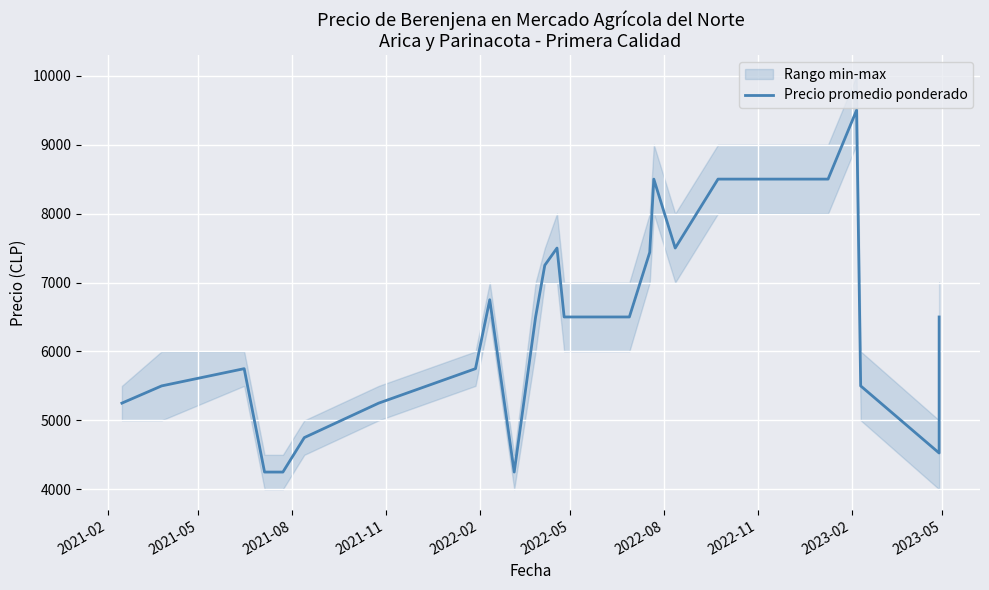

What is the value of the 3rd point from the left?

5750